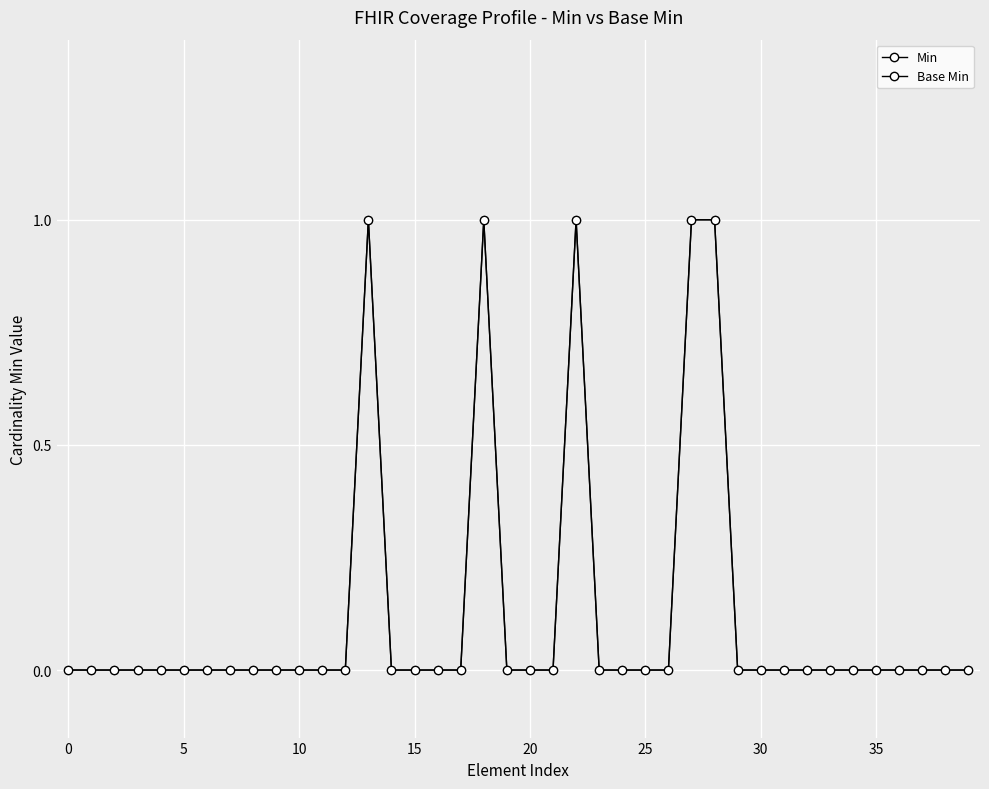

Does the chart have visible grid lines?

Yes